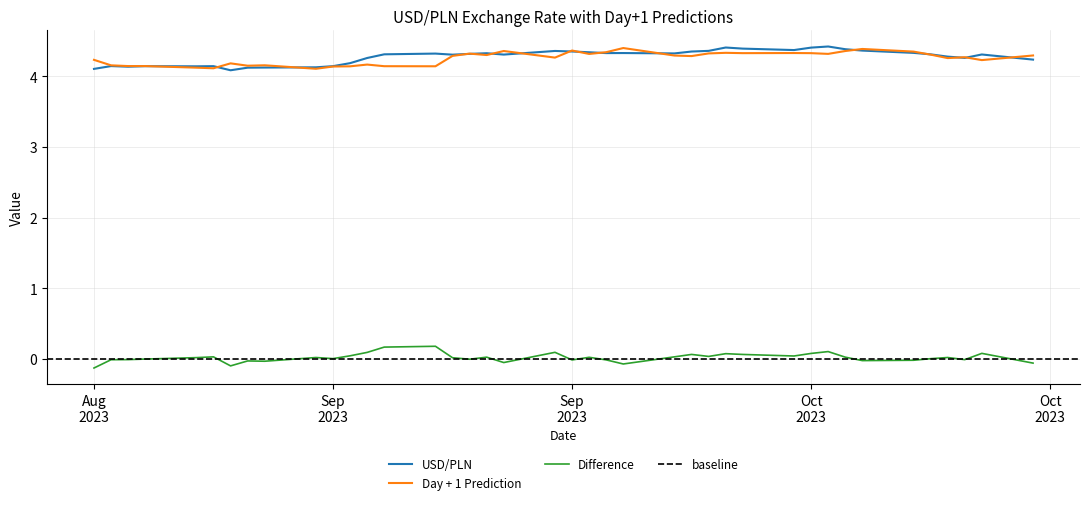

The Difference series shows -0.0 at Aug 2023. True or false?

False